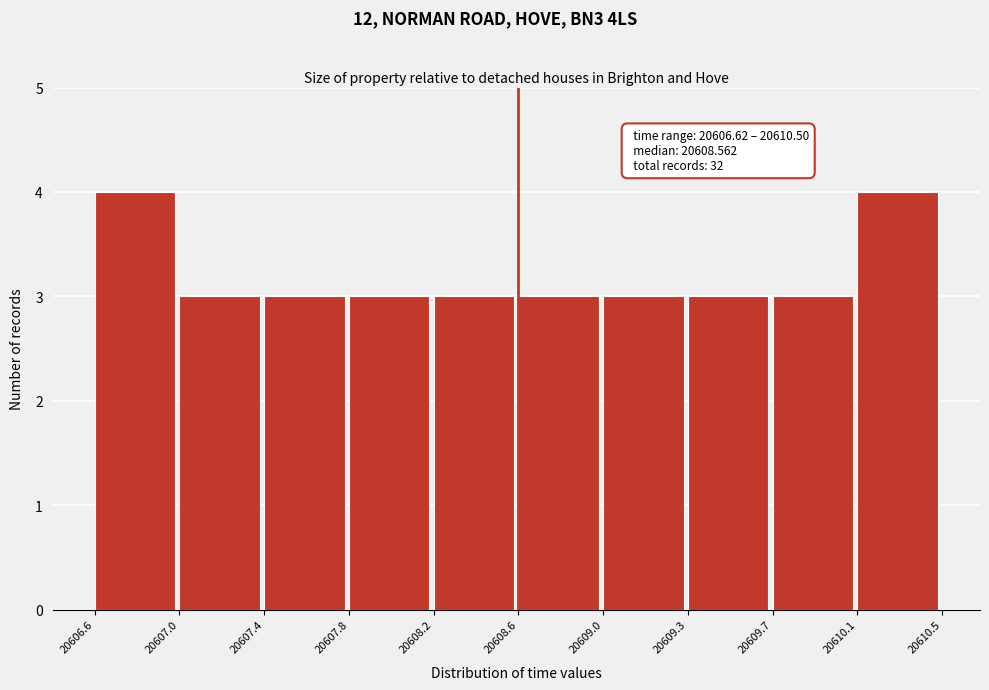

Reading left to right, extract all data points from this chart.

20606.6=4	20607.0=3	20607.4=3	20607.8=3	20608.2=3	20608.6=3	20609.0=3	20609.3=3	20609.7=3	20610.1=4